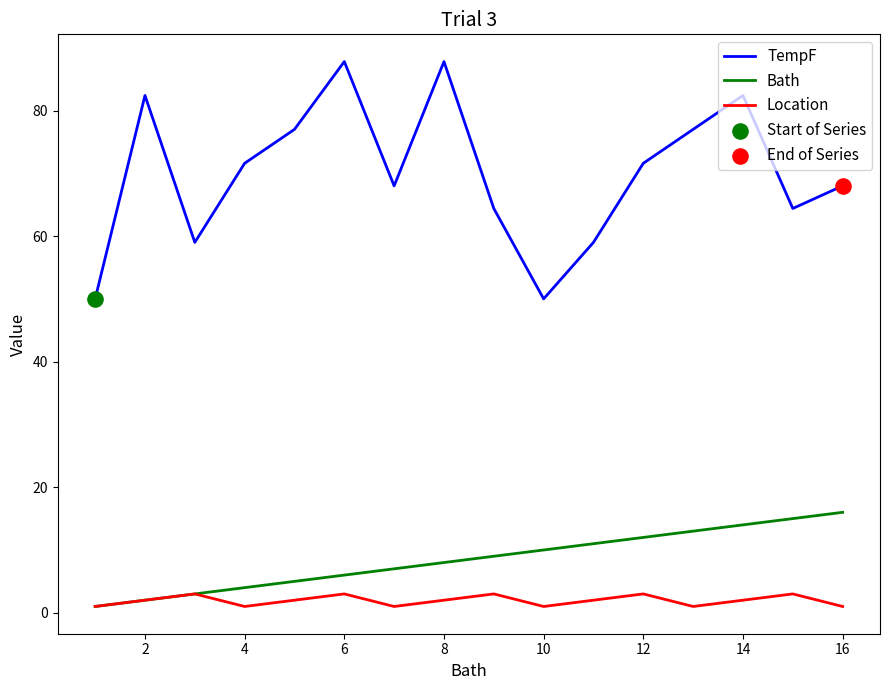

At how many categories does at least one series exceed 3?

16